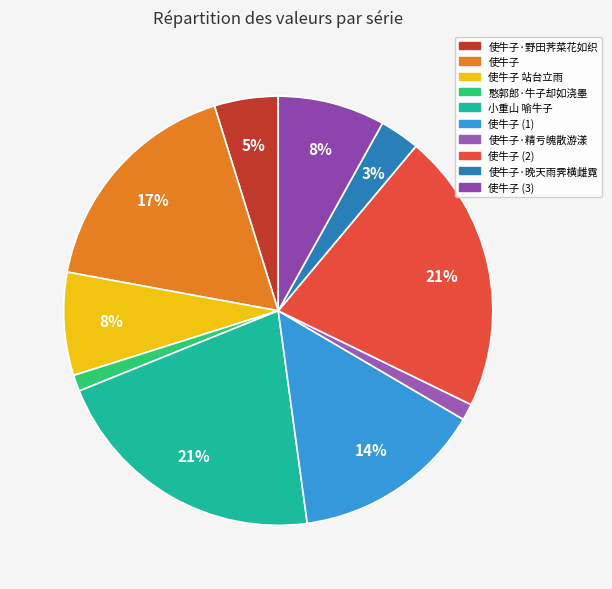

Count the number of slices in the pie.

10